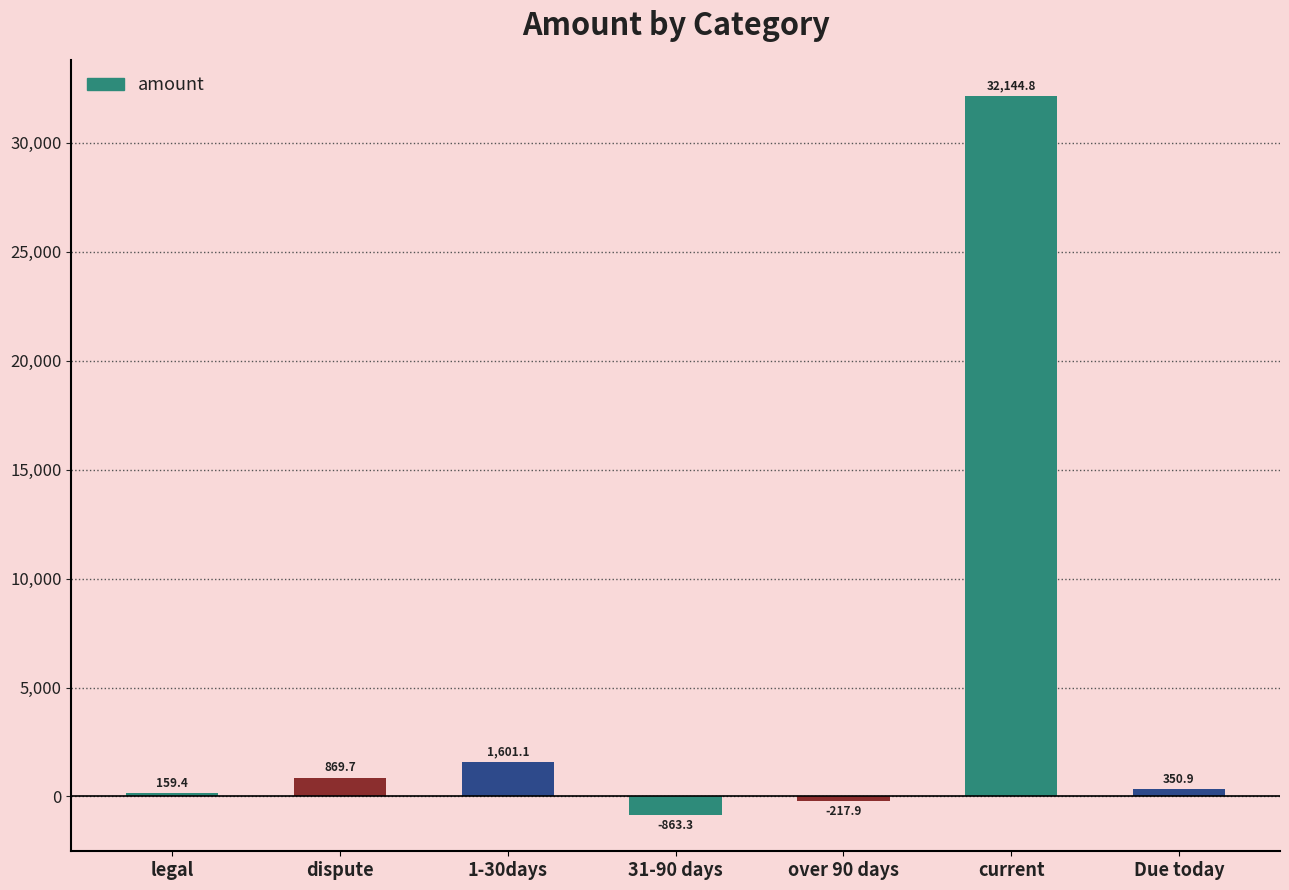

Rank the categories by value from lowest to highest.

31-90 days, over 90 days, legal, Due today, dispute, 1-30days, current